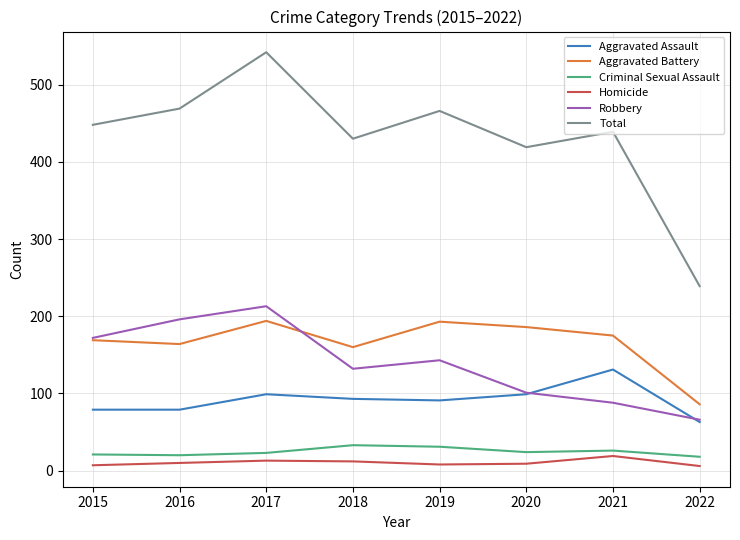

Is the value of Criminal Sexual Assault at 2019 greater than the value of Robbery at 2020?

No